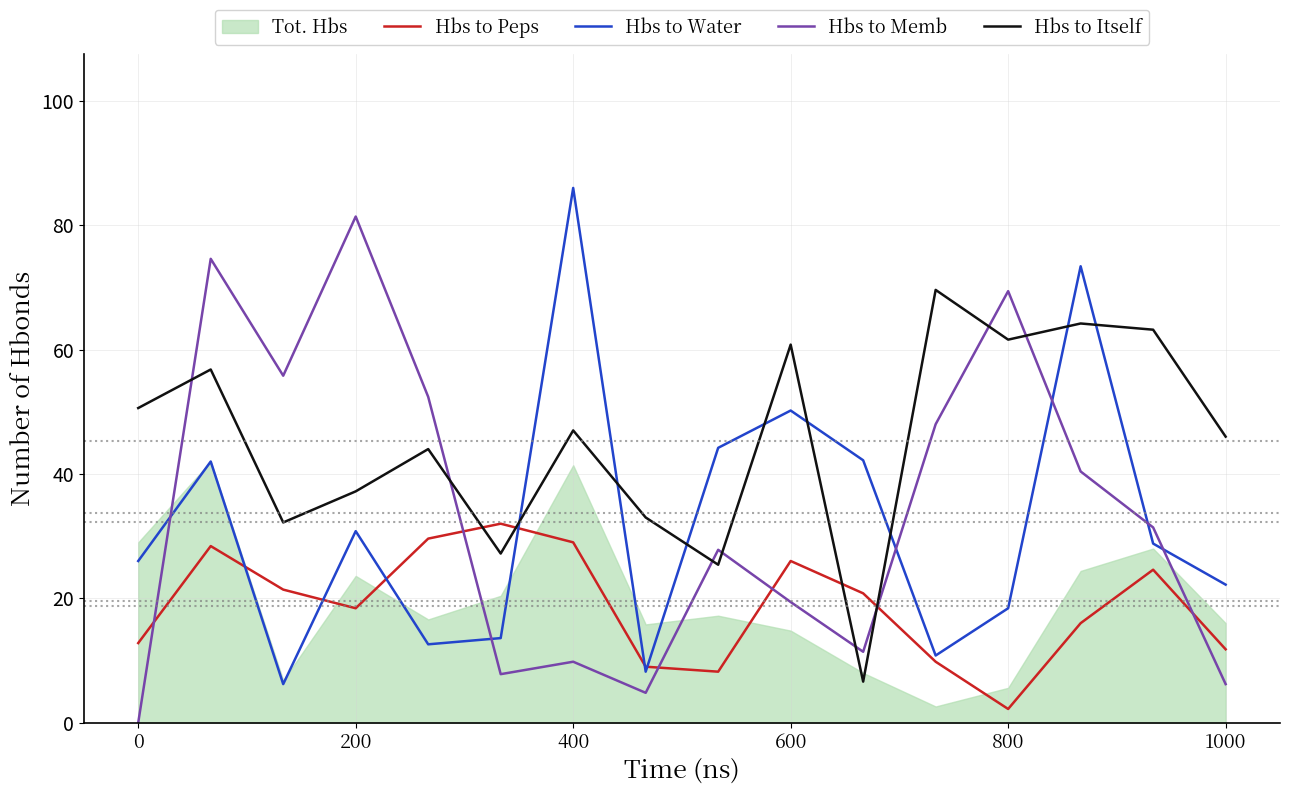

After their last crossing, which series has the higher values: Hbs to Water or Hbs to Itself?

Hbs to Itself